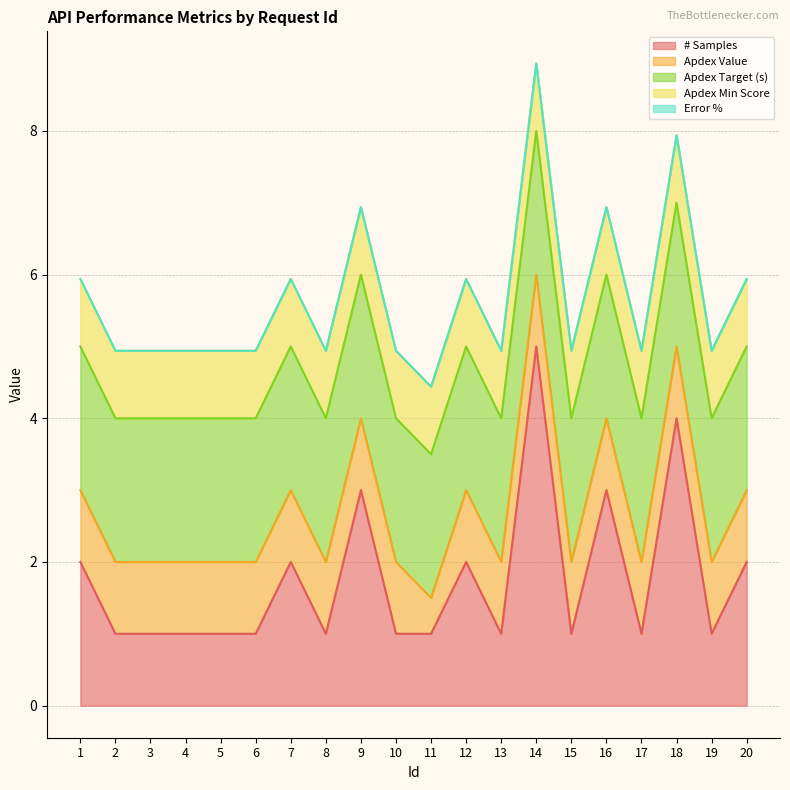

True or false: # Samples and Apdex Value intersect in this chart.

False